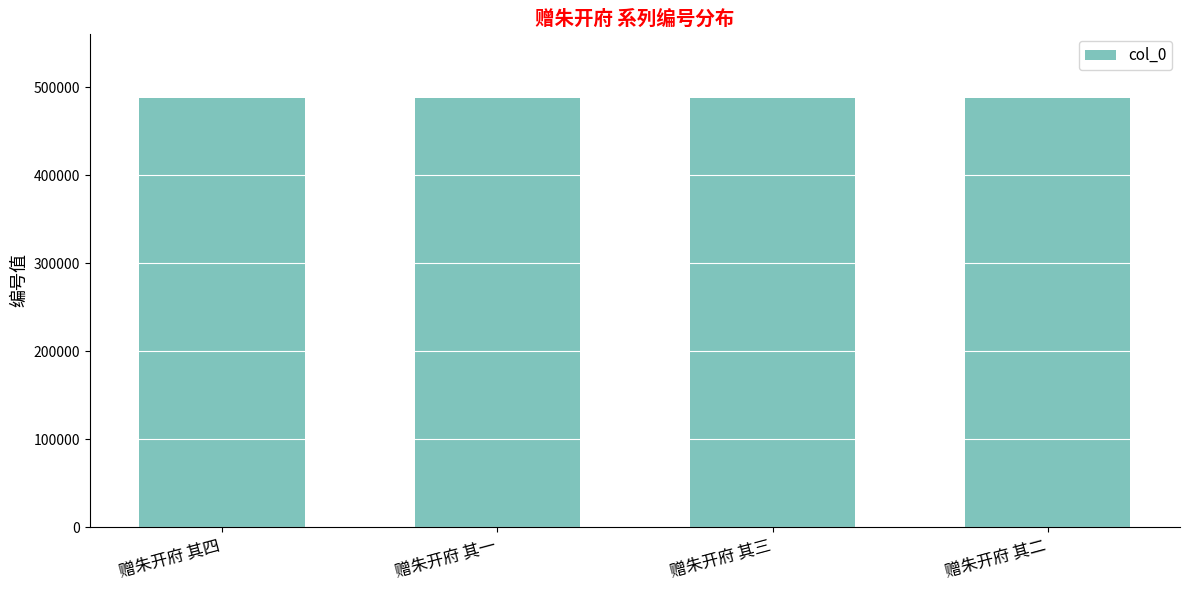

What is the sum of the values at 赠朱开府 其一 and 赠朱开府 其三?

975454